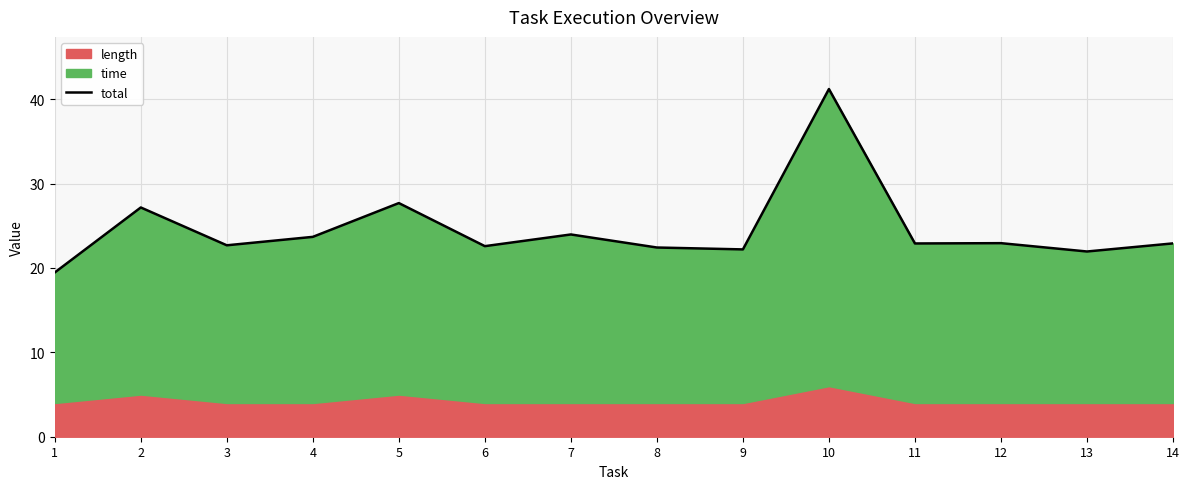

List the labels in order of value, largest first.

10, 5, 2, 7, 4, 12, 14, 11, 3, 6, 8, 9, 13, 1